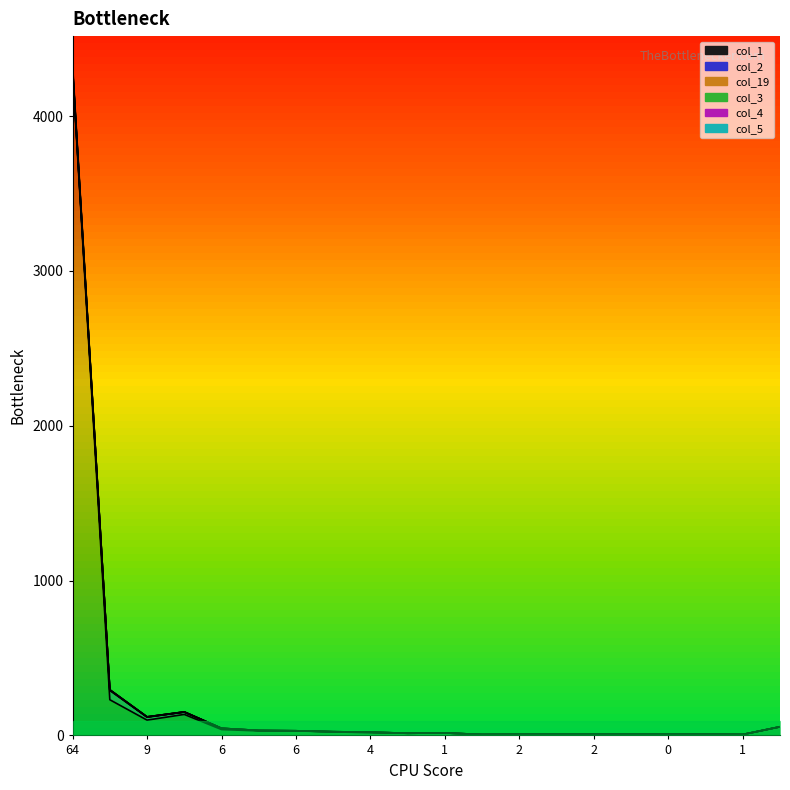

Which series has the largest range (max minus min)?

col_4